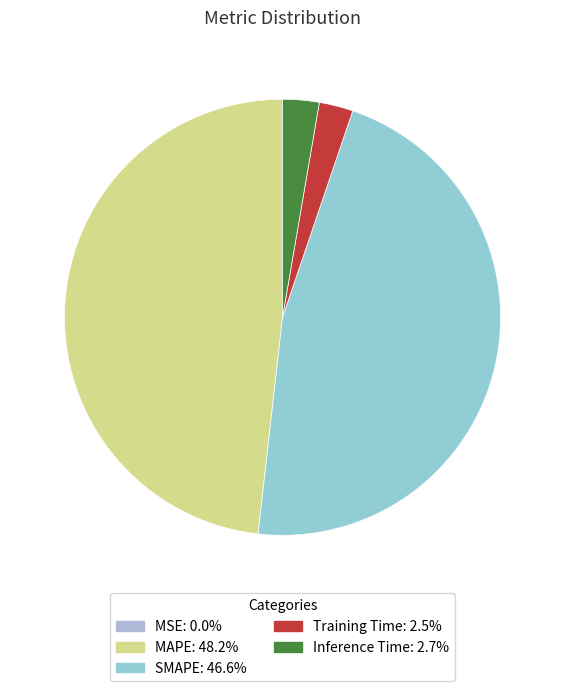

Does any single category account for the majority?

No